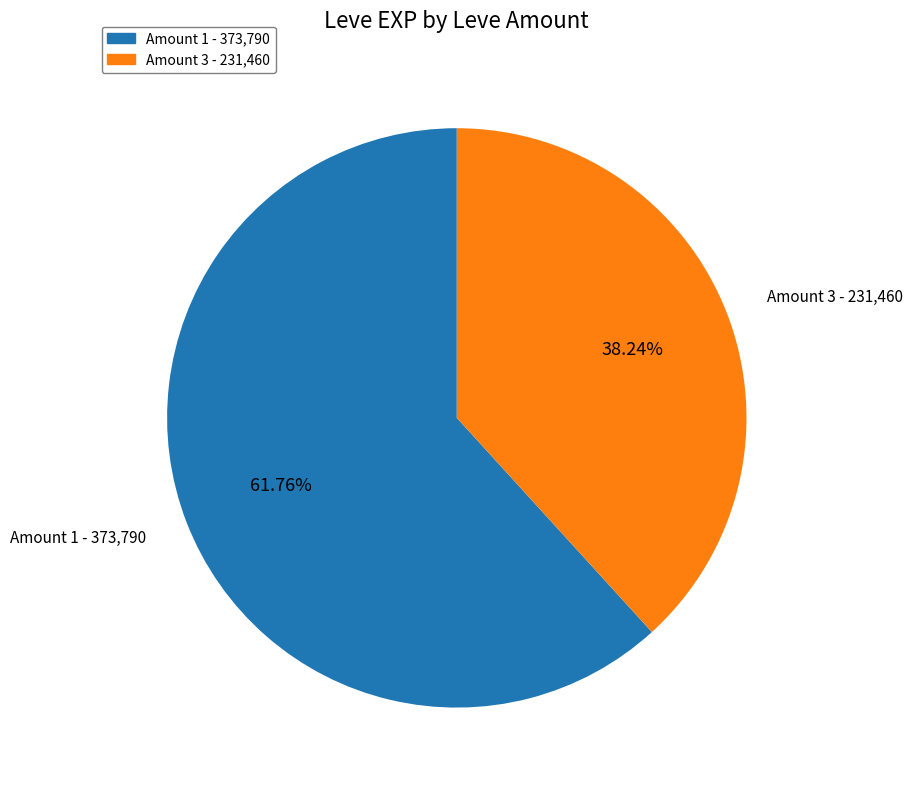

Count the number of slices in the pie.

2